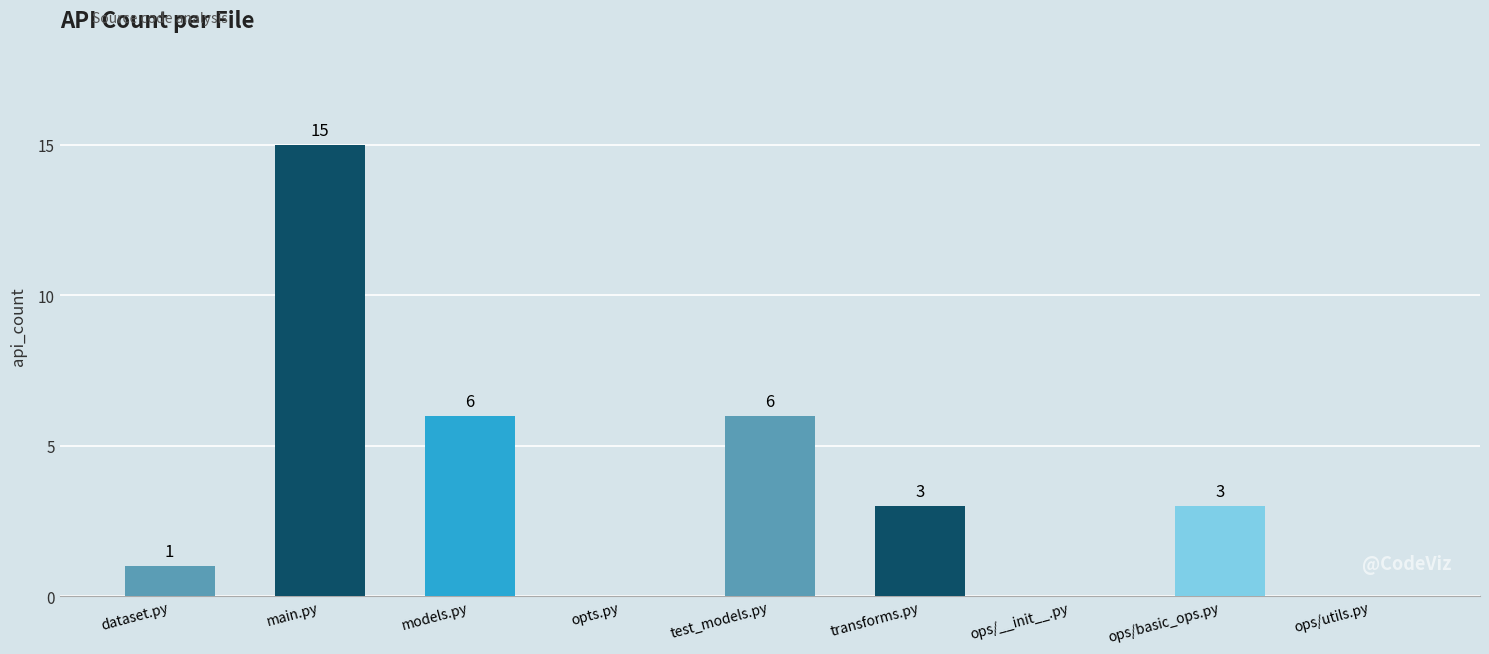

What is the approximate value at models.py?

6